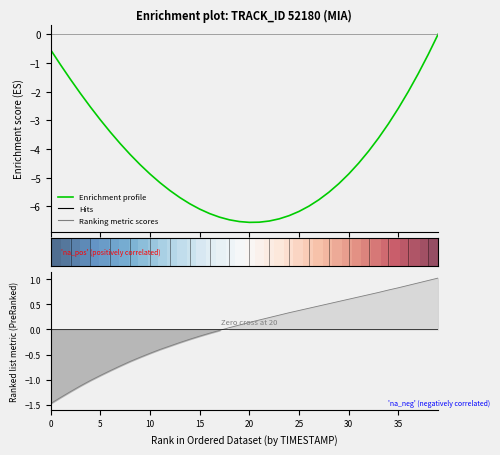

Which series has the largest range (max minus min)?

Enrichment profile